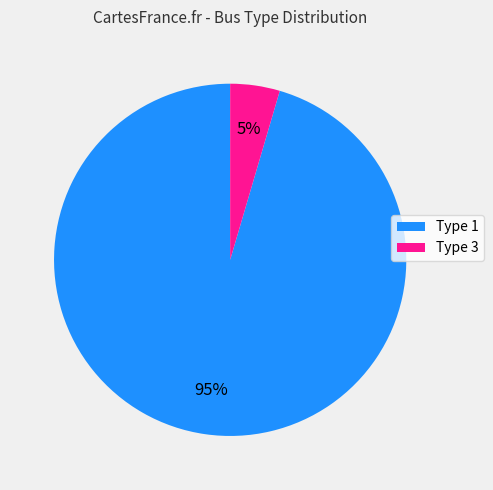

How many slices are in this pie chart?

2